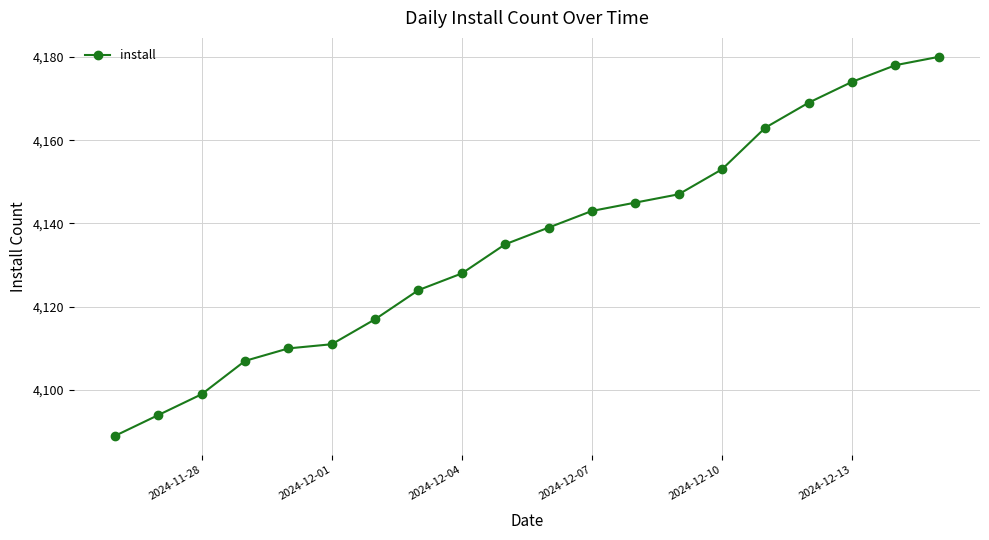

What is the sum of all values?

82705